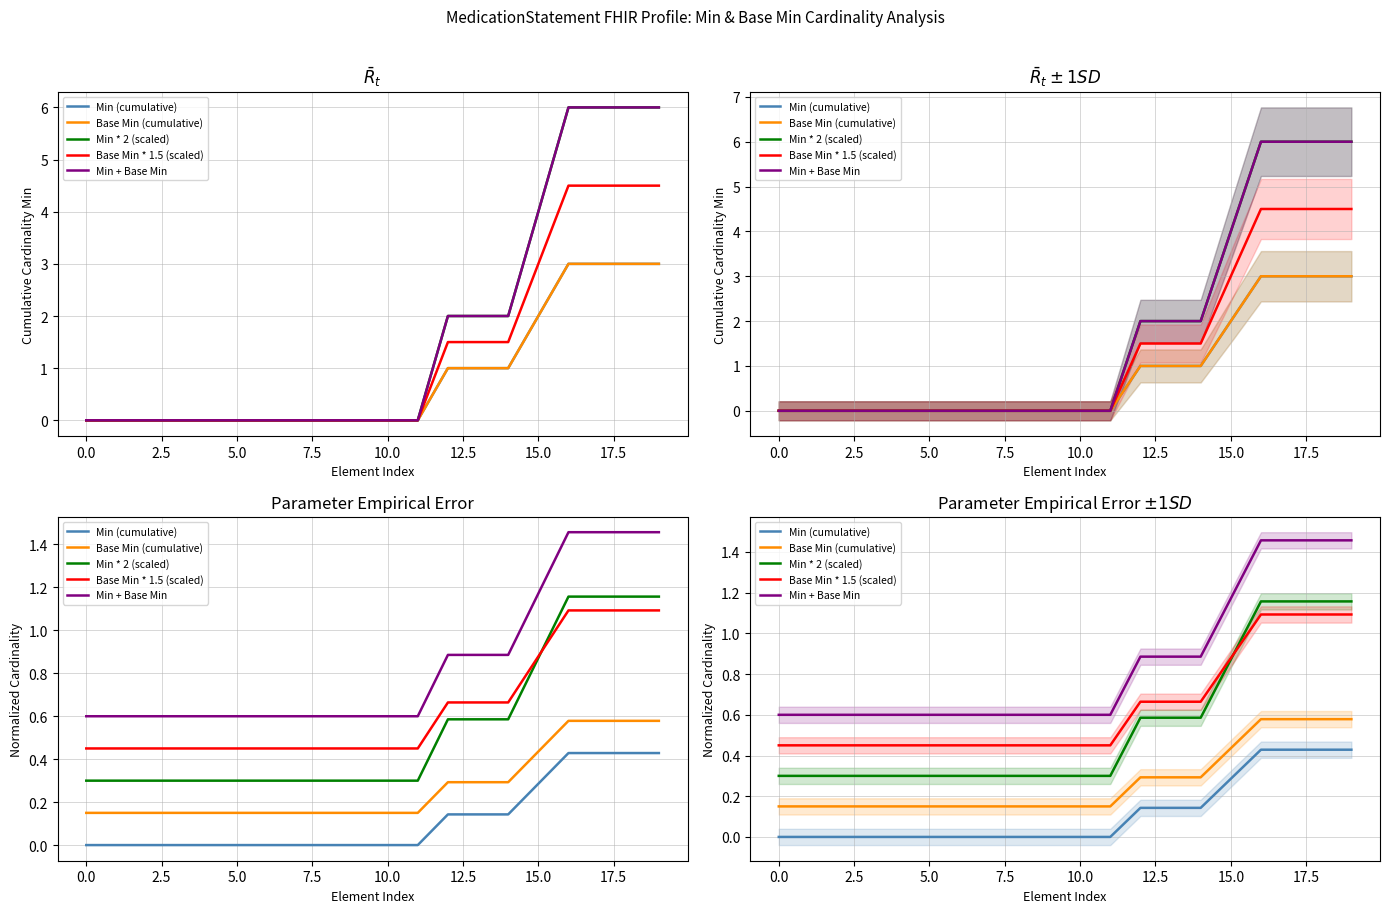

Is it true that Base Min * 1.5 (scaled) equals 0.2 at 15.0?

False